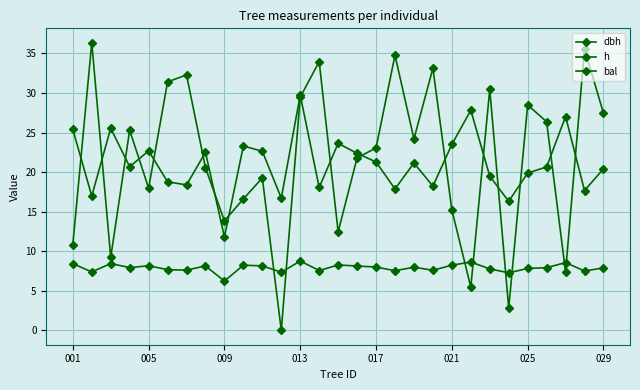

What is the value of the dbh point at the 14th from the left?

18.1